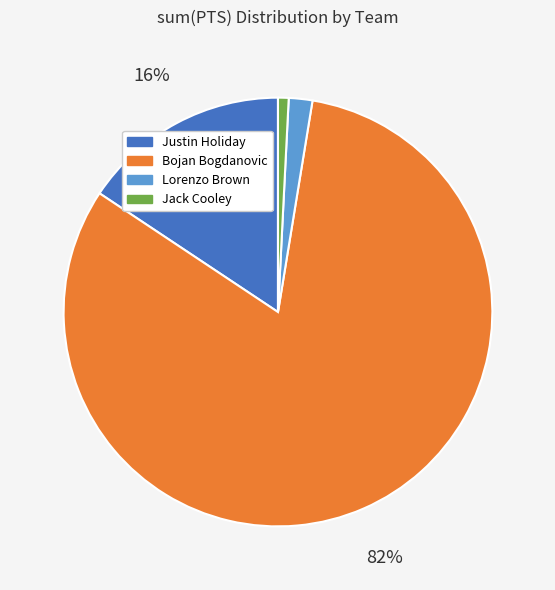

Count the number of slices in the pie.

4